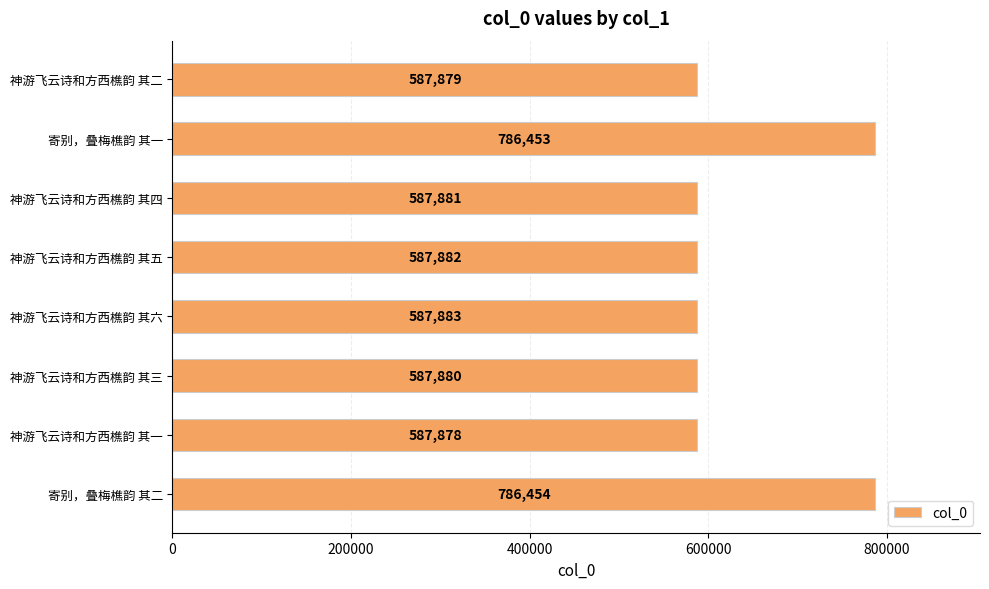

How many values are below 587882?

4